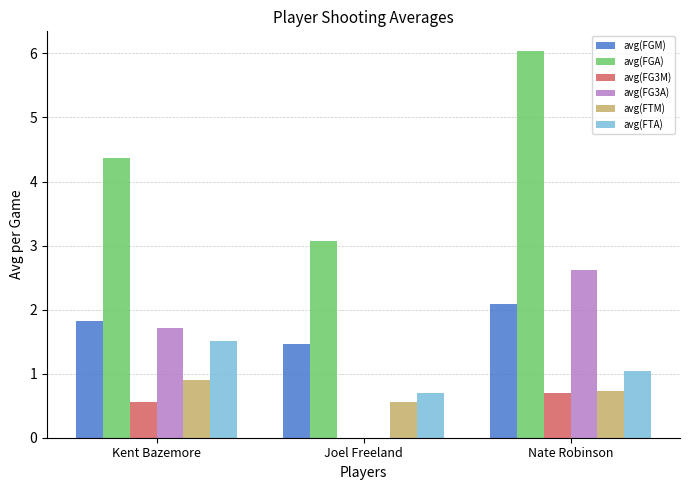

True or false: avg(FGA) has a value of 3.1 at Joel Freeland.

True